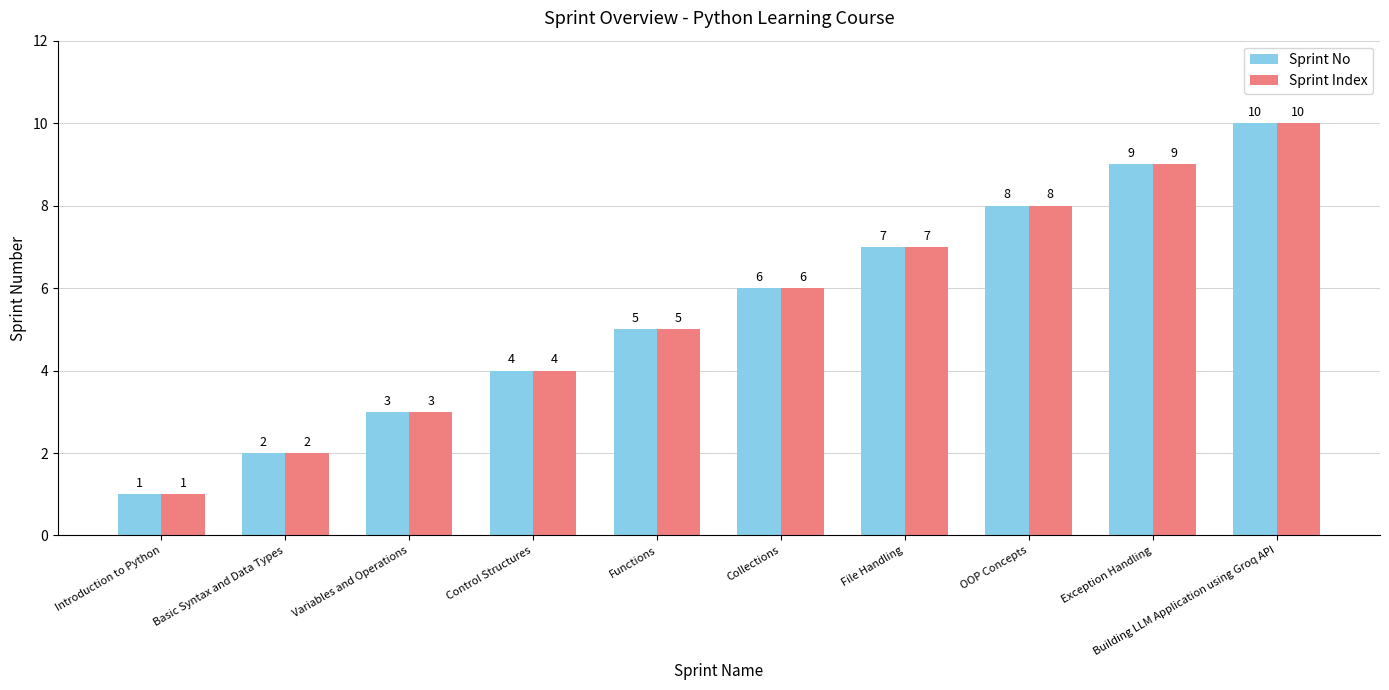

The Sprint No series shows 2 at Functions. True or false?

False